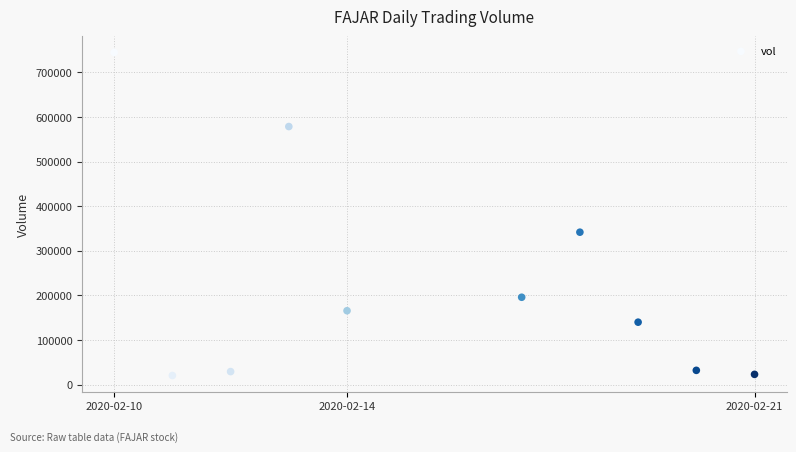

What is the average Y value?

227160